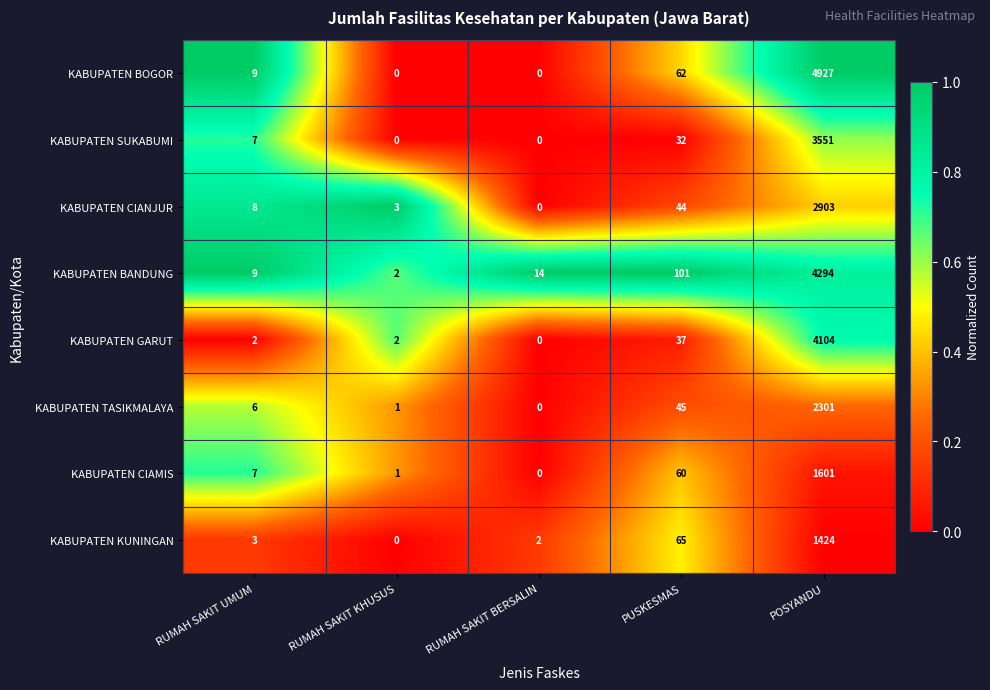

What is the average value of the KABUPATEN CIAMIS series?

334